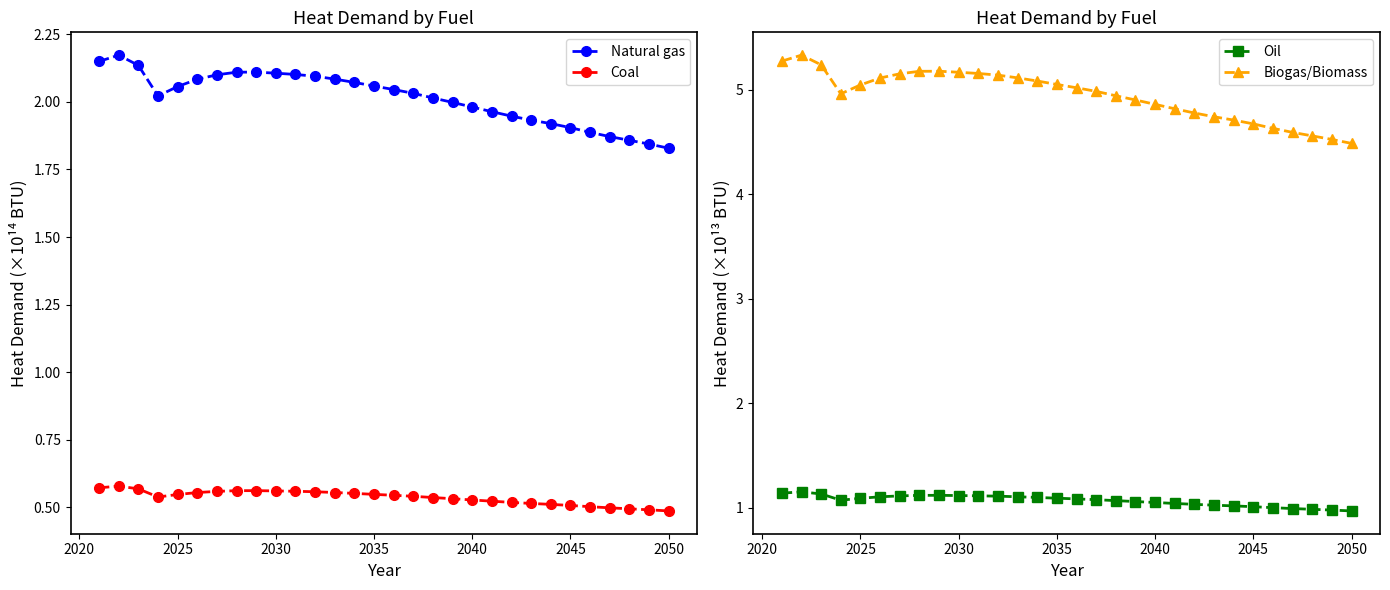

True or false: Coal and Natural gas intersect in this chart.

False